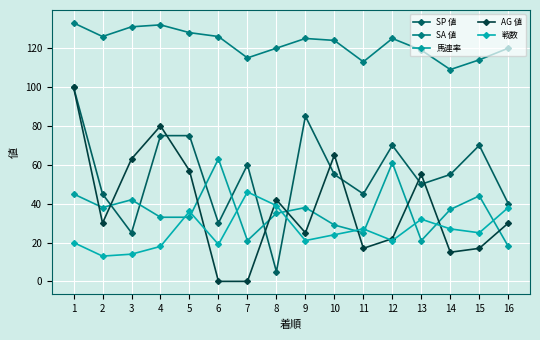

In SP 値, how many points are higher than both neighbors (excluding endpoints)?

4